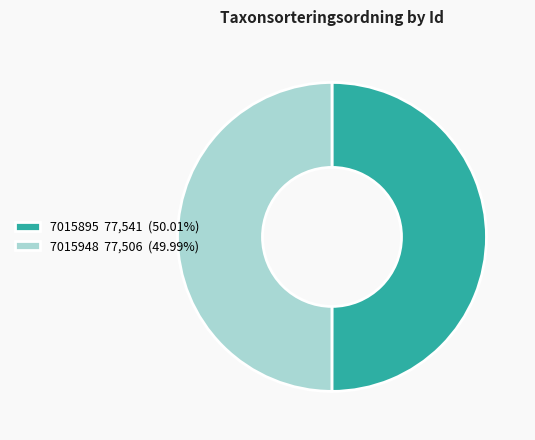

The 7015948 slice represents 60% of the pie. True or false?

False